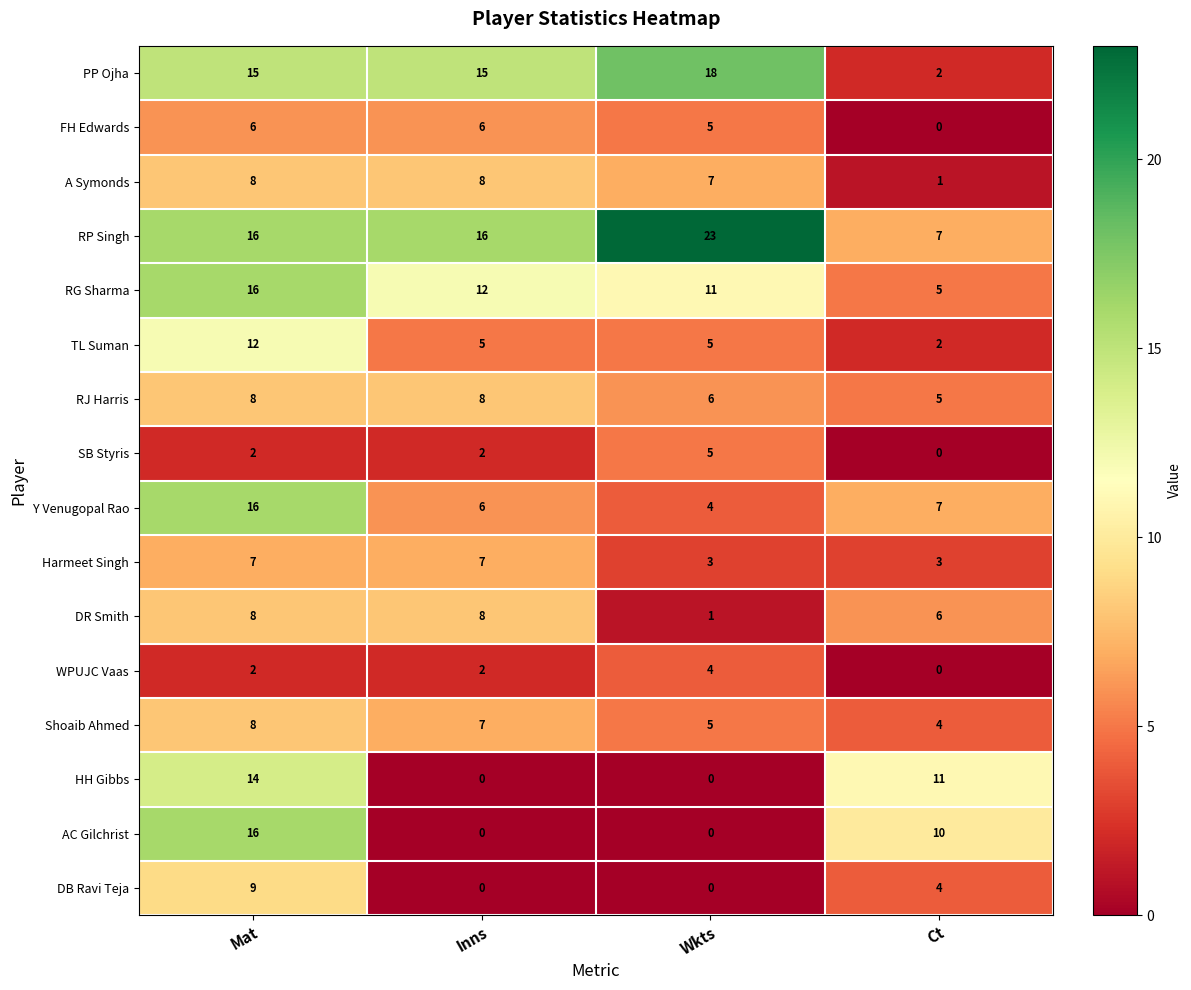

The value of A Symonds at Inns is 8. True or false?

True